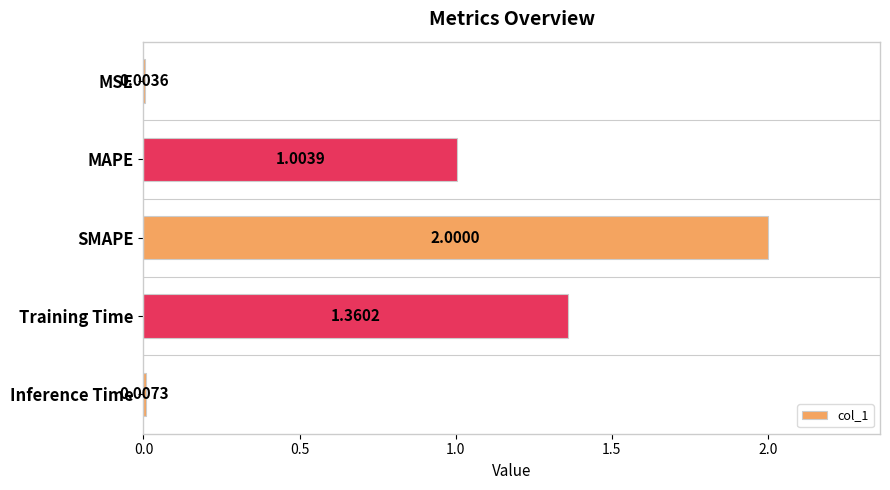

What is the change in value from MAPE to Inference Time?

-1.0